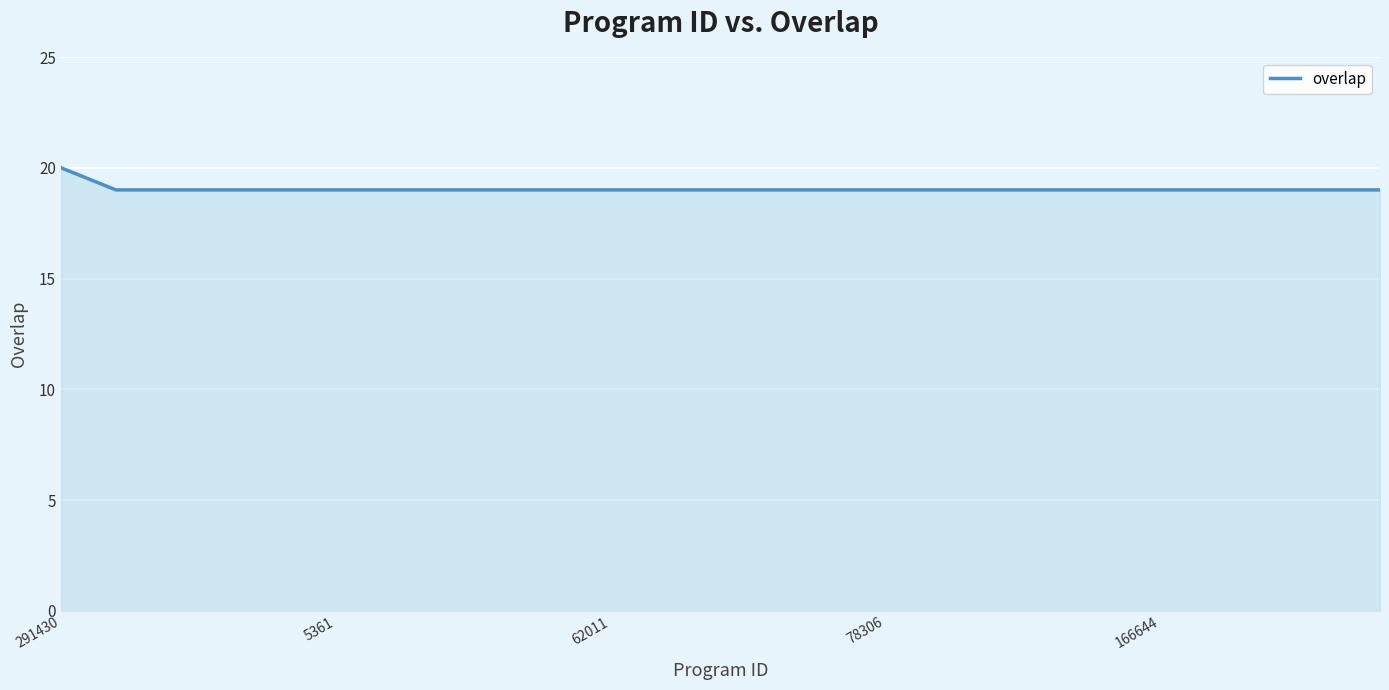

What is the maximum value shown in the chart?

20